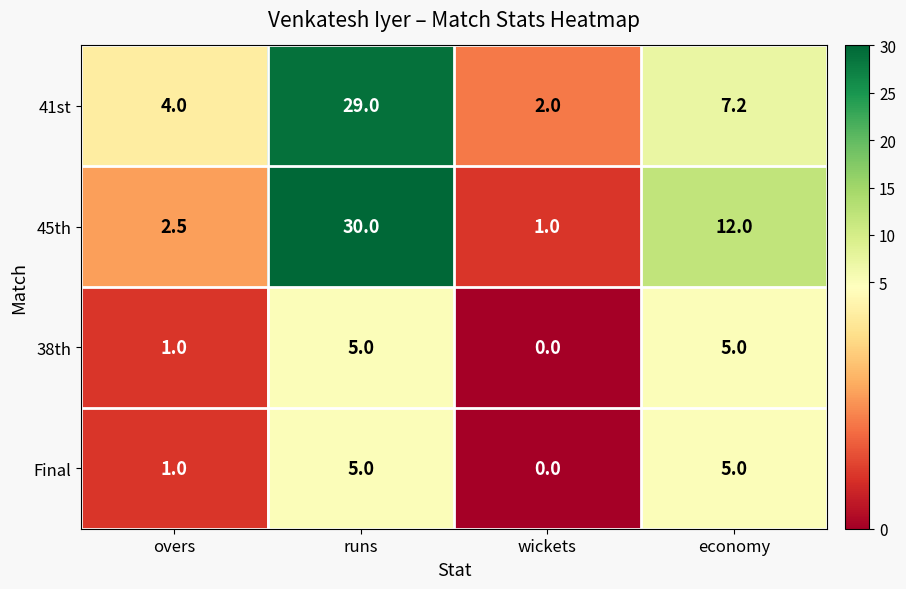

Which series has the widest spread of values?

45th